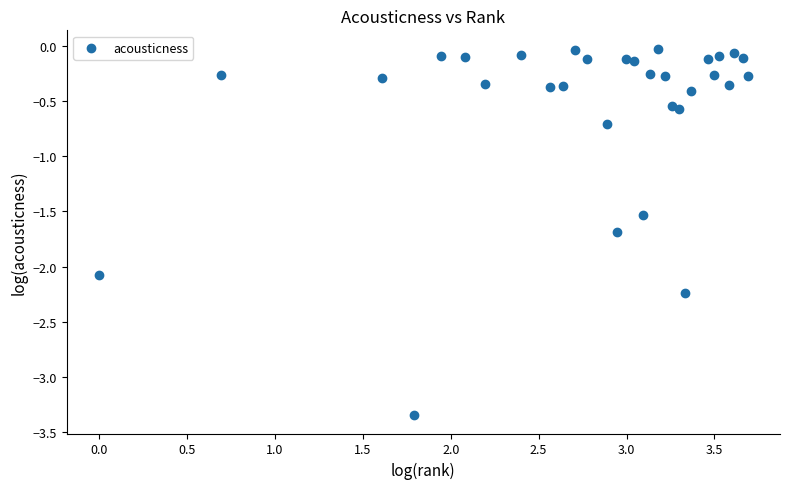

What Y value in the scatter plot is closest to -1?

-0.7